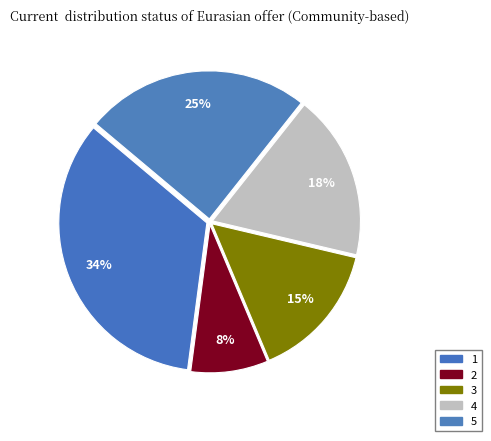

What percentage do 4 and 5 together represent?

42.6%